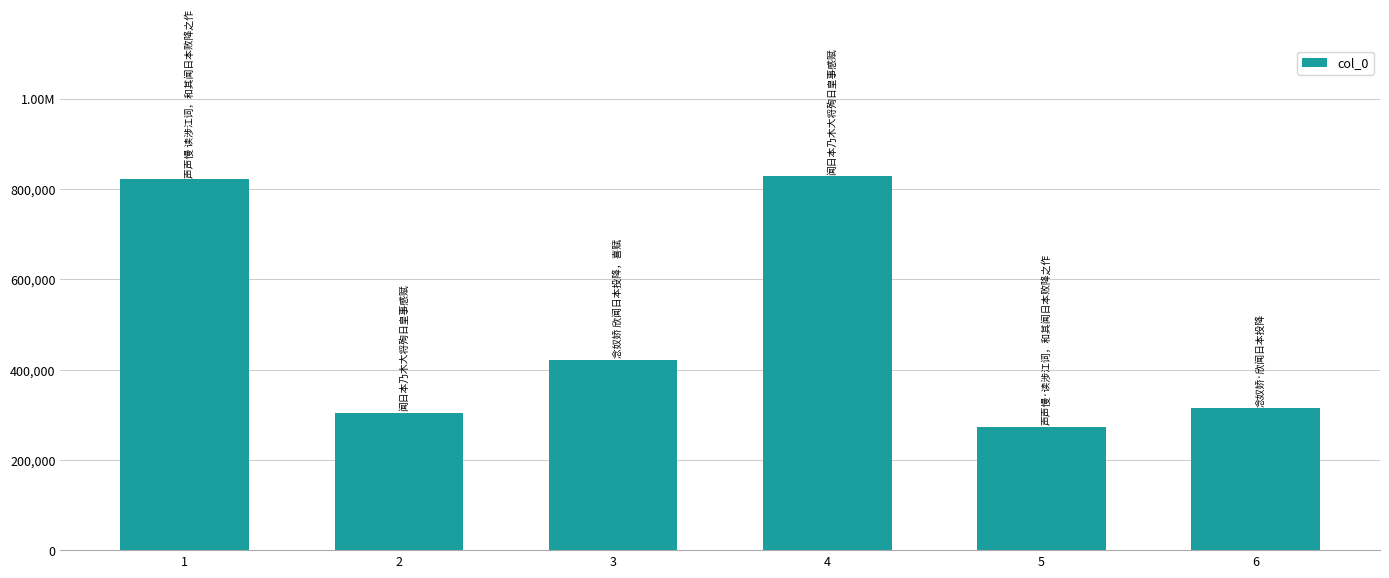

Are the bars horizontal?

No